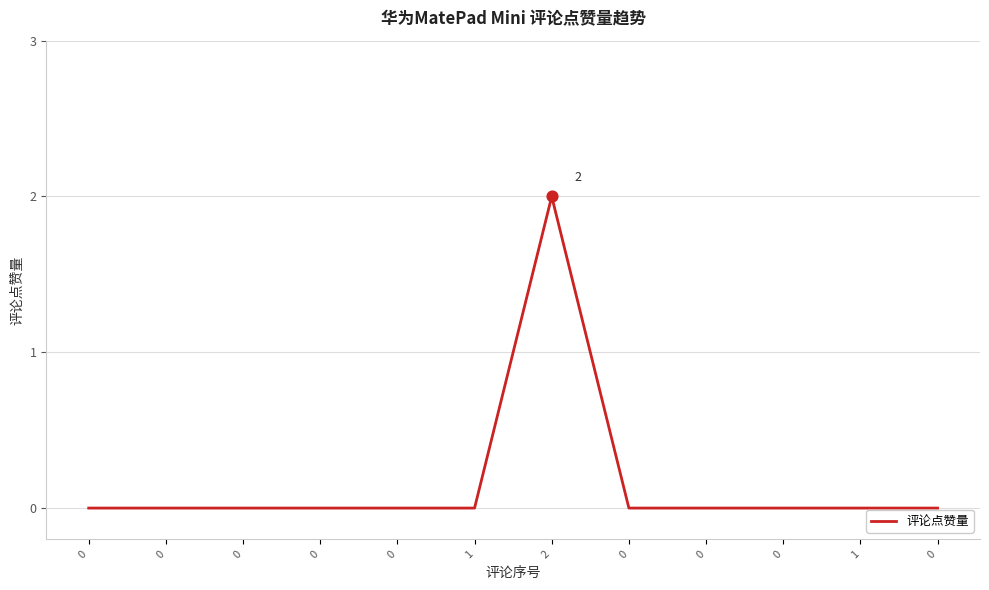

Between 2 and 0, which is larger?

2